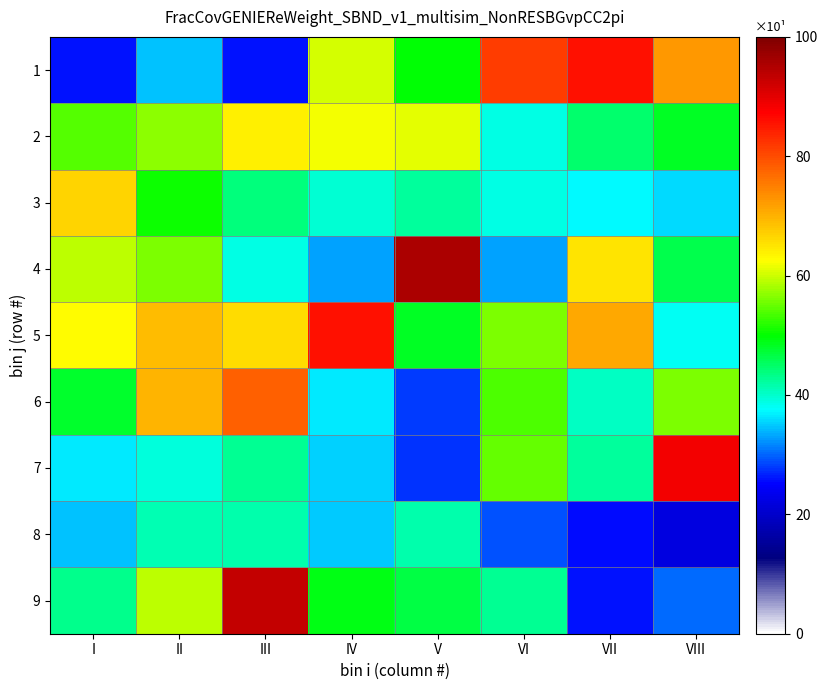

At which category is the sum across all series the highest?

III